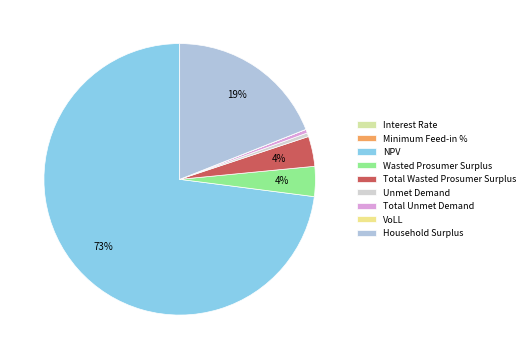

Rank the categories by value from lowest to highest.

Interest Rate, Minimum Feed-in %, VoLL, Unmet Demand, Total Unmet Demand, Wasted Prosumer Surplus, Total Wasted Prosumer Surplus, Household Surplus, NPV